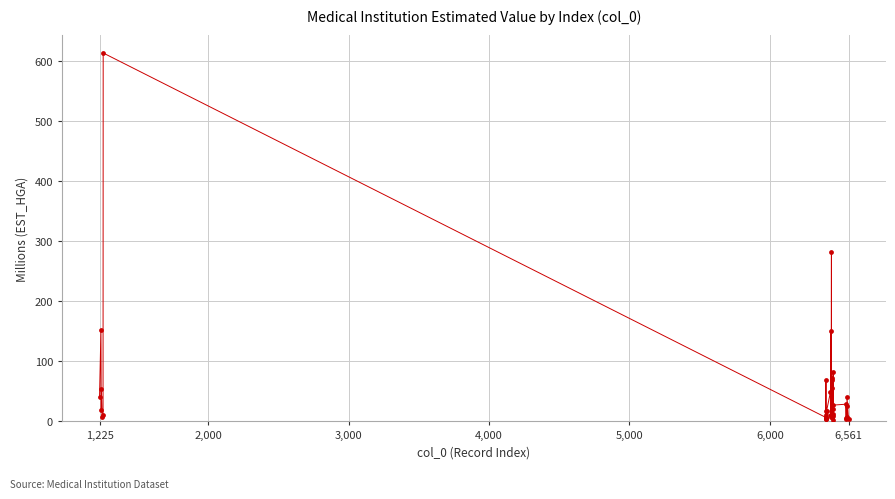

What Y value in the scatter plot is closest to 307?

282.8